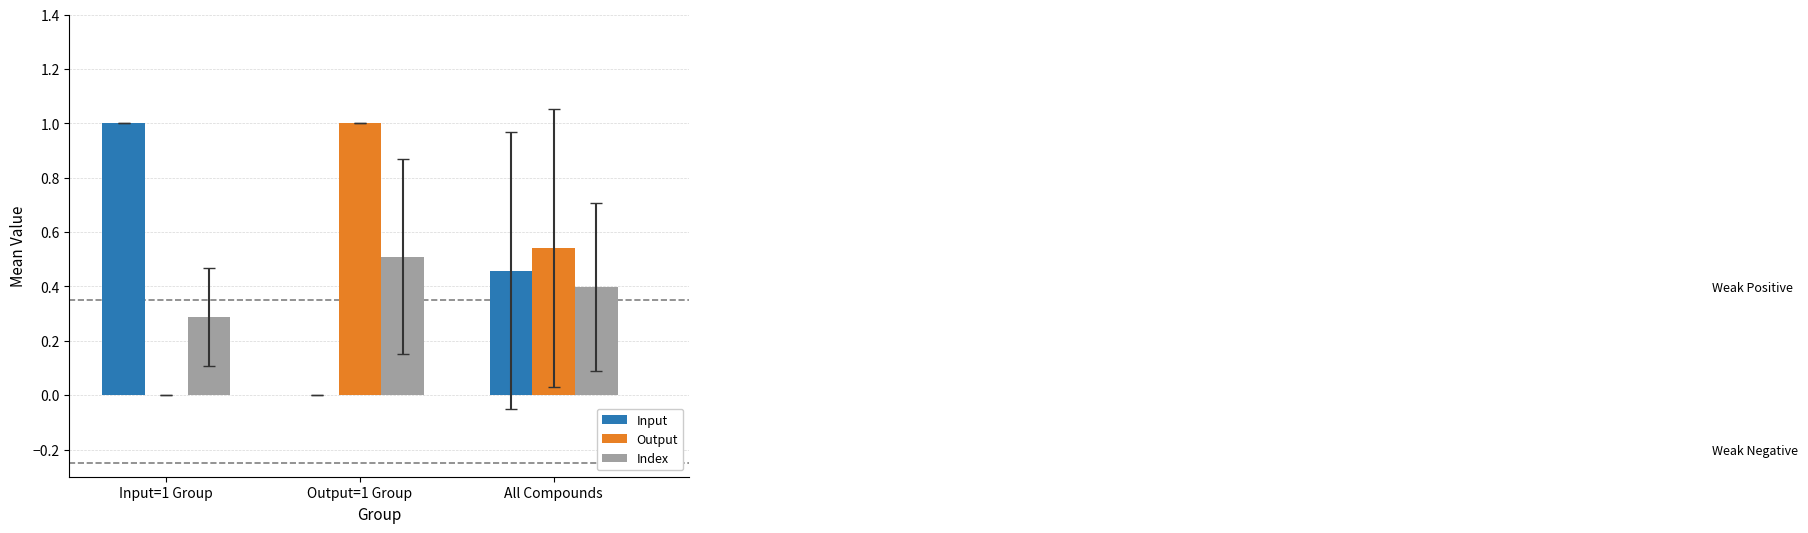

The Input series shows 0.0 at Output=1 Group. True or false?

True